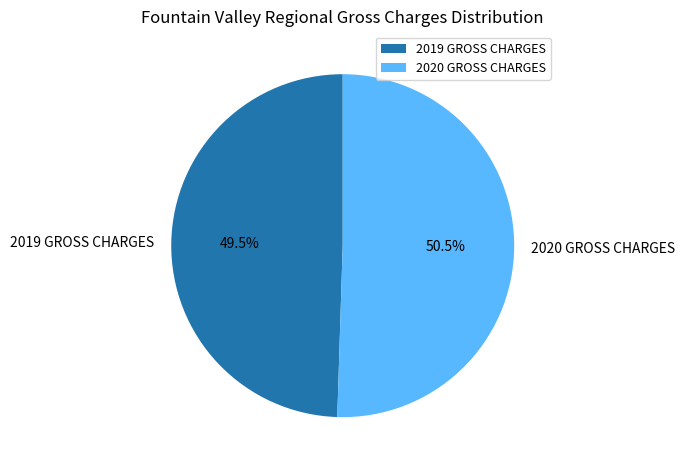

Rank the categories by value from lowest to highest.

2019 GROSS CHARGES, 2020 GROSS CHARGES